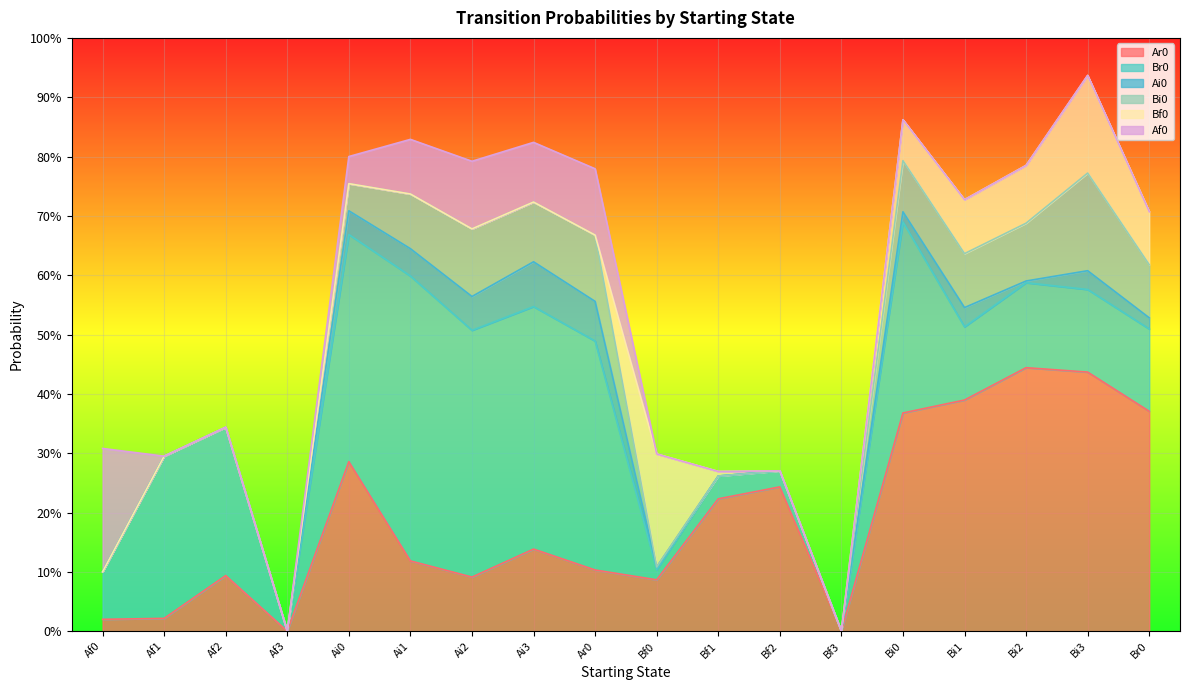

What is the difference between the Bi0 values at Ai1 and Af0?

0.1